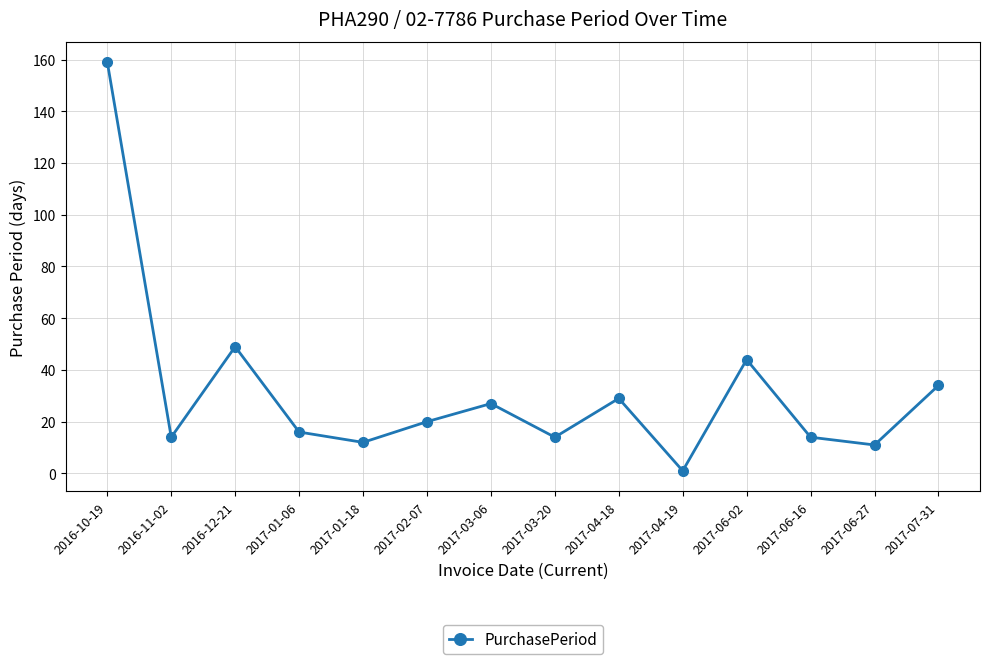

At which category does the chart reach its minimum across all series?

2017-04-19